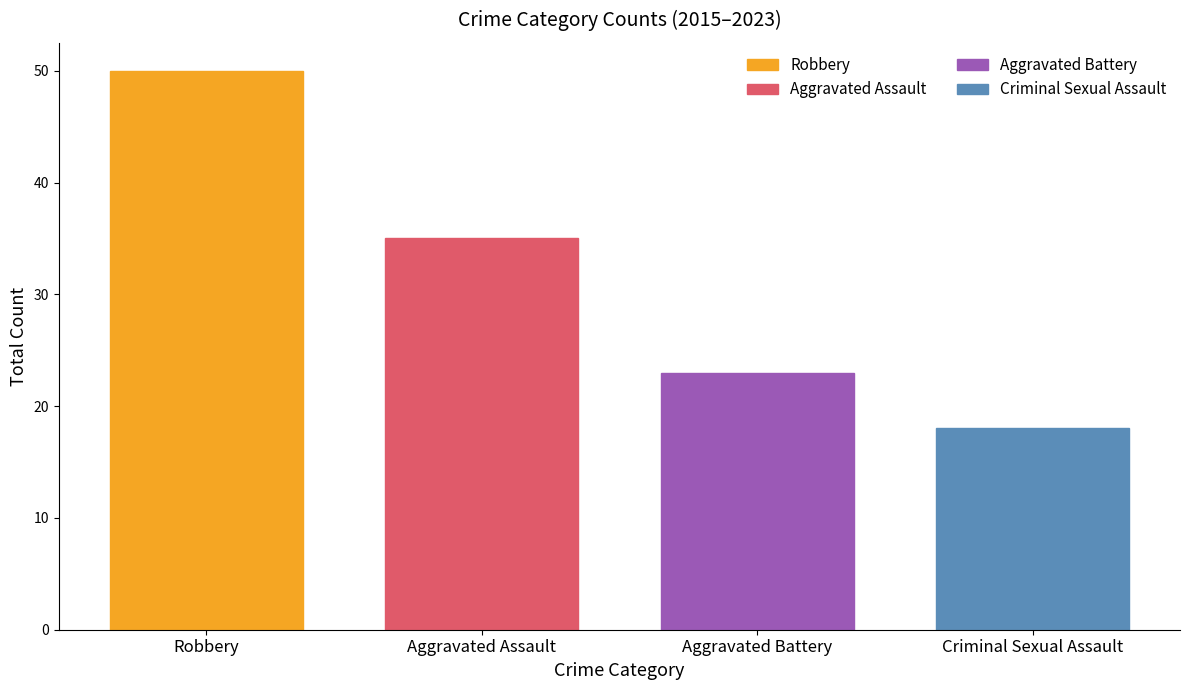

Which series has the largest range (max minus min)?

Robbery